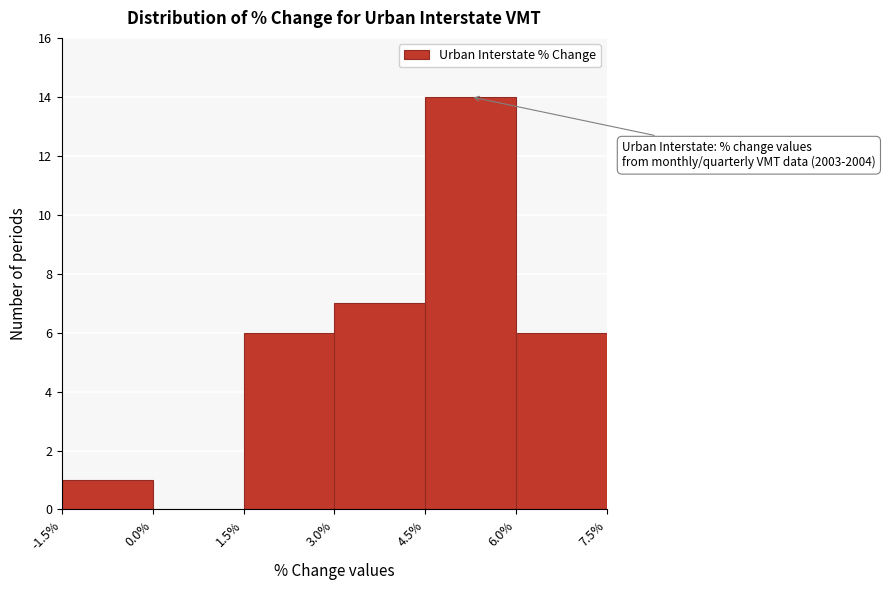

Over which range of the x-axis is the bar tallest?

4.5% to 6.0%